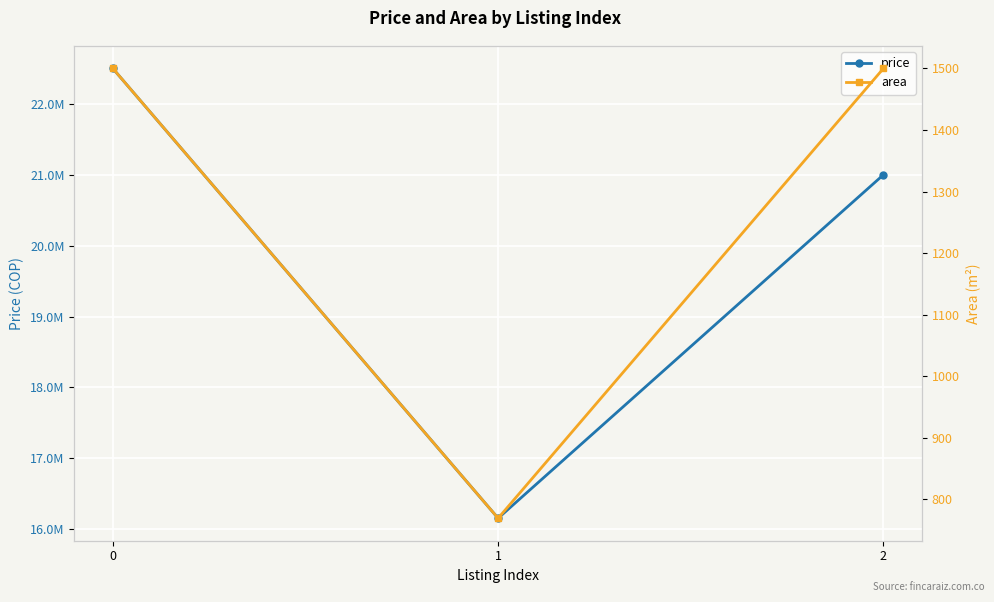

What is the highest value of the price series?

22500000